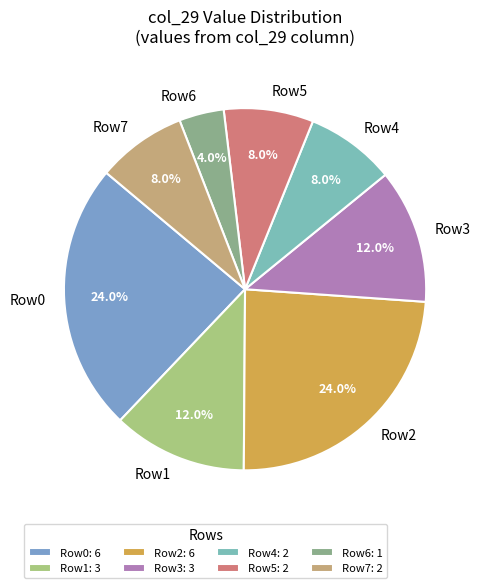

Between Row7 and Row3, which is larger?

Row3